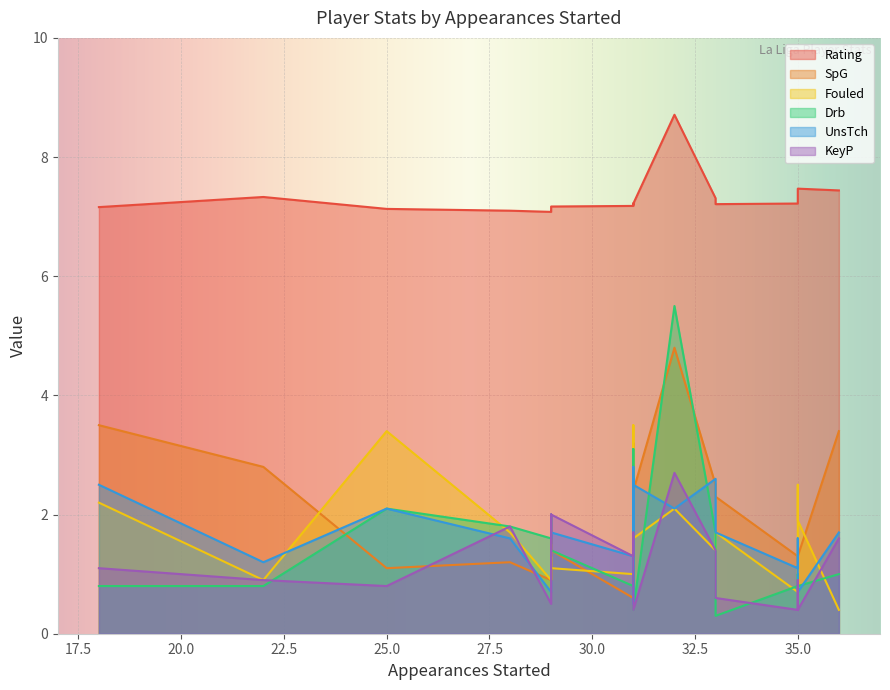

The value of KeyP at 32 is 2.7. True or false?

True